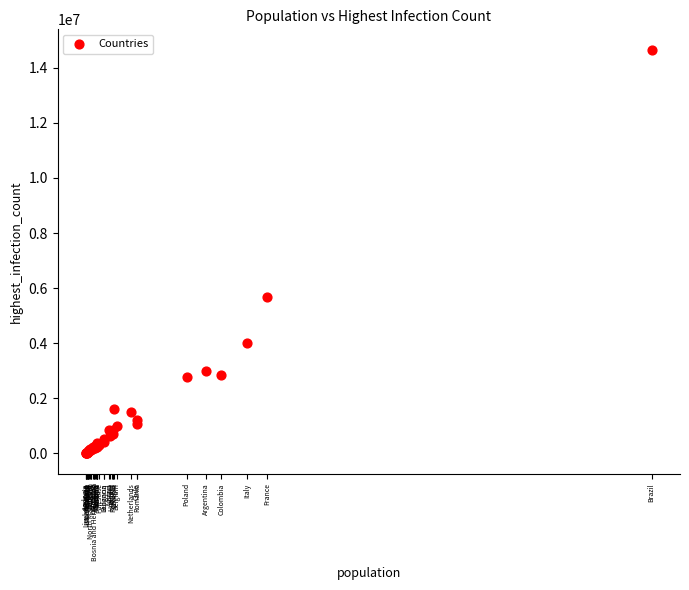

What Y value in the scatter plot is closest to 7330732?

5677835